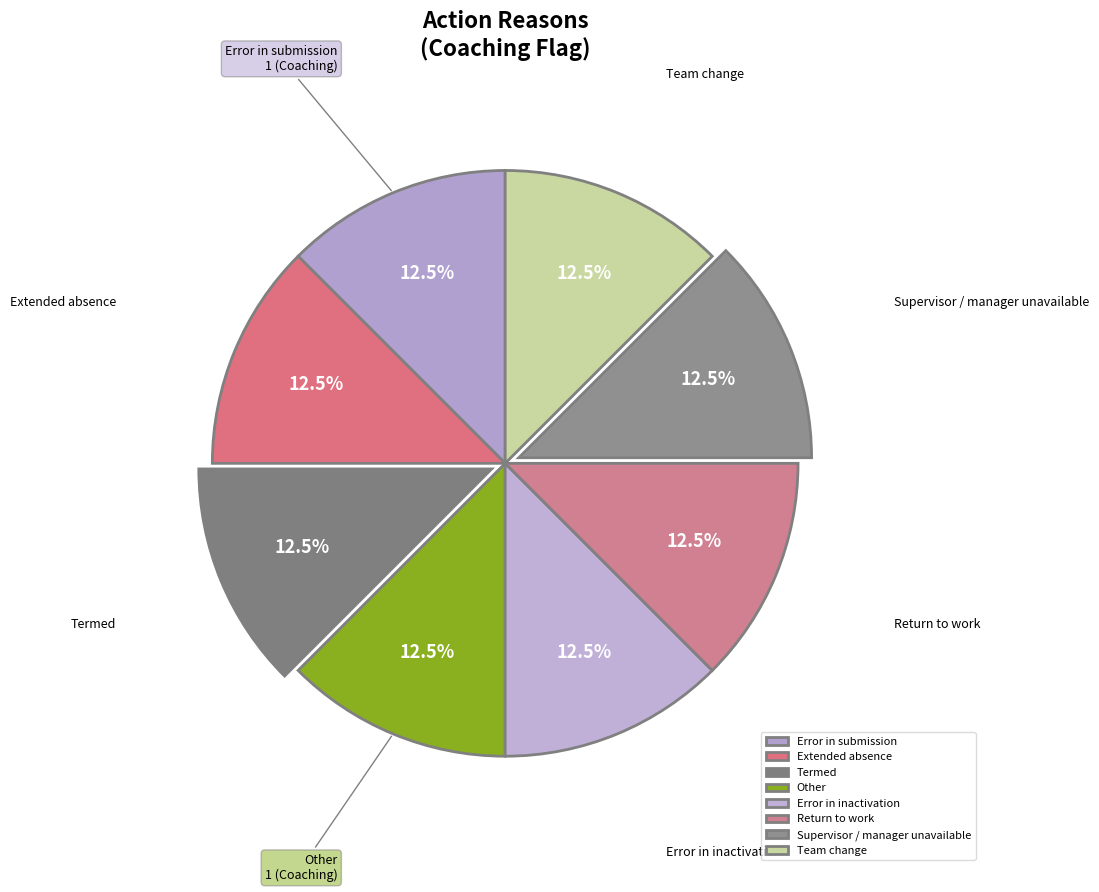

Is there a majority slice in this chart?

No